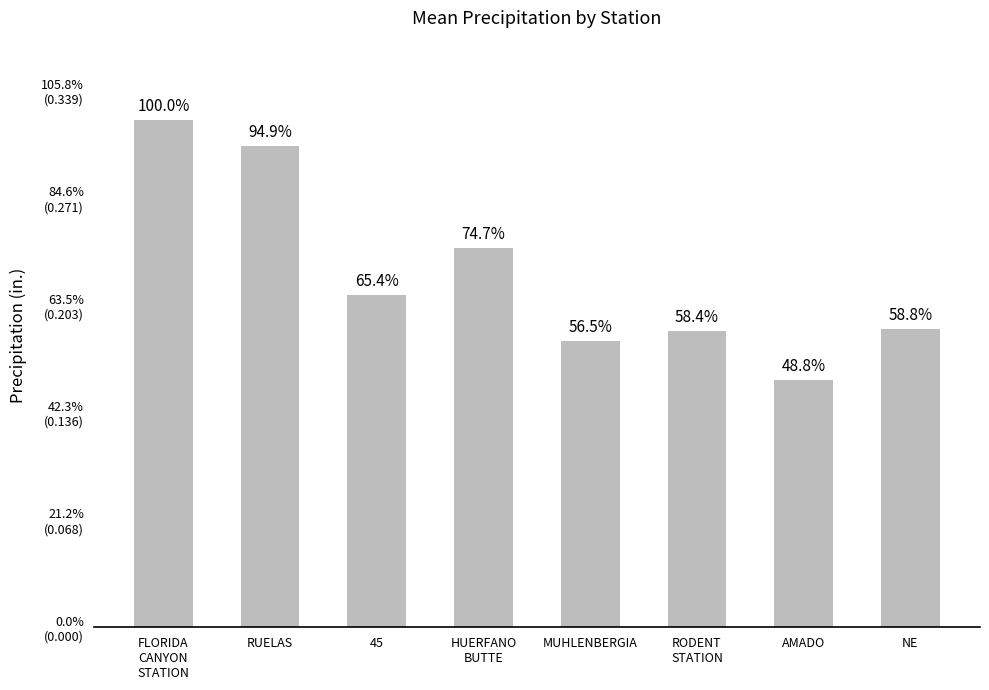

List the labels in order of value, largest first.

FLORIDA
CANYON
STATION, RUELAS, HUERFANO
BUTTE, 45, NE, RODENT
STATION, MUHLENBERGIA, AMADO